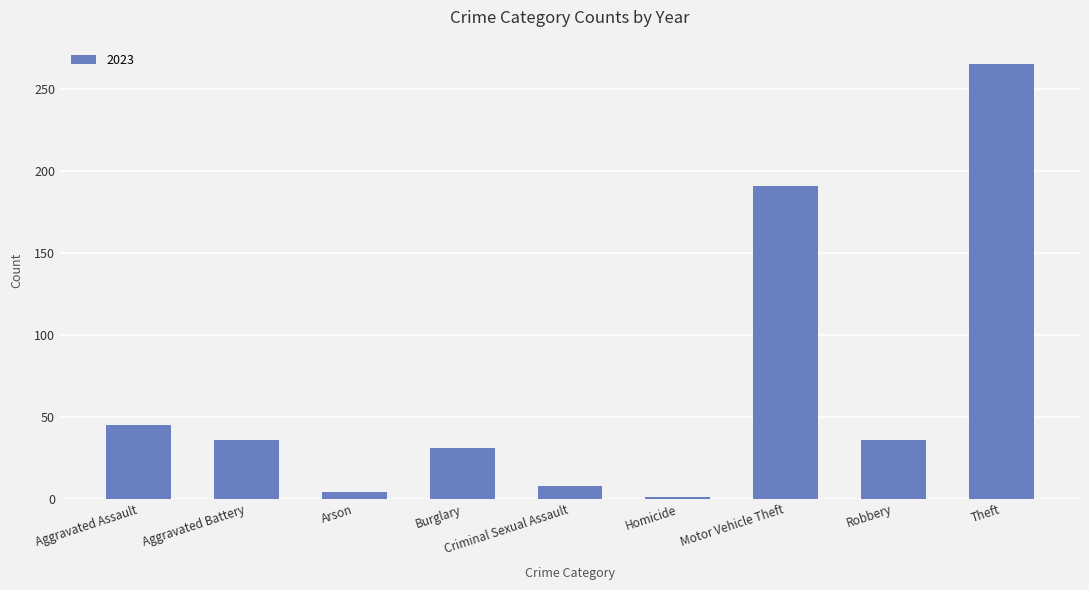

Is it true that the value at Motor Vehicle Theft is 191?

True